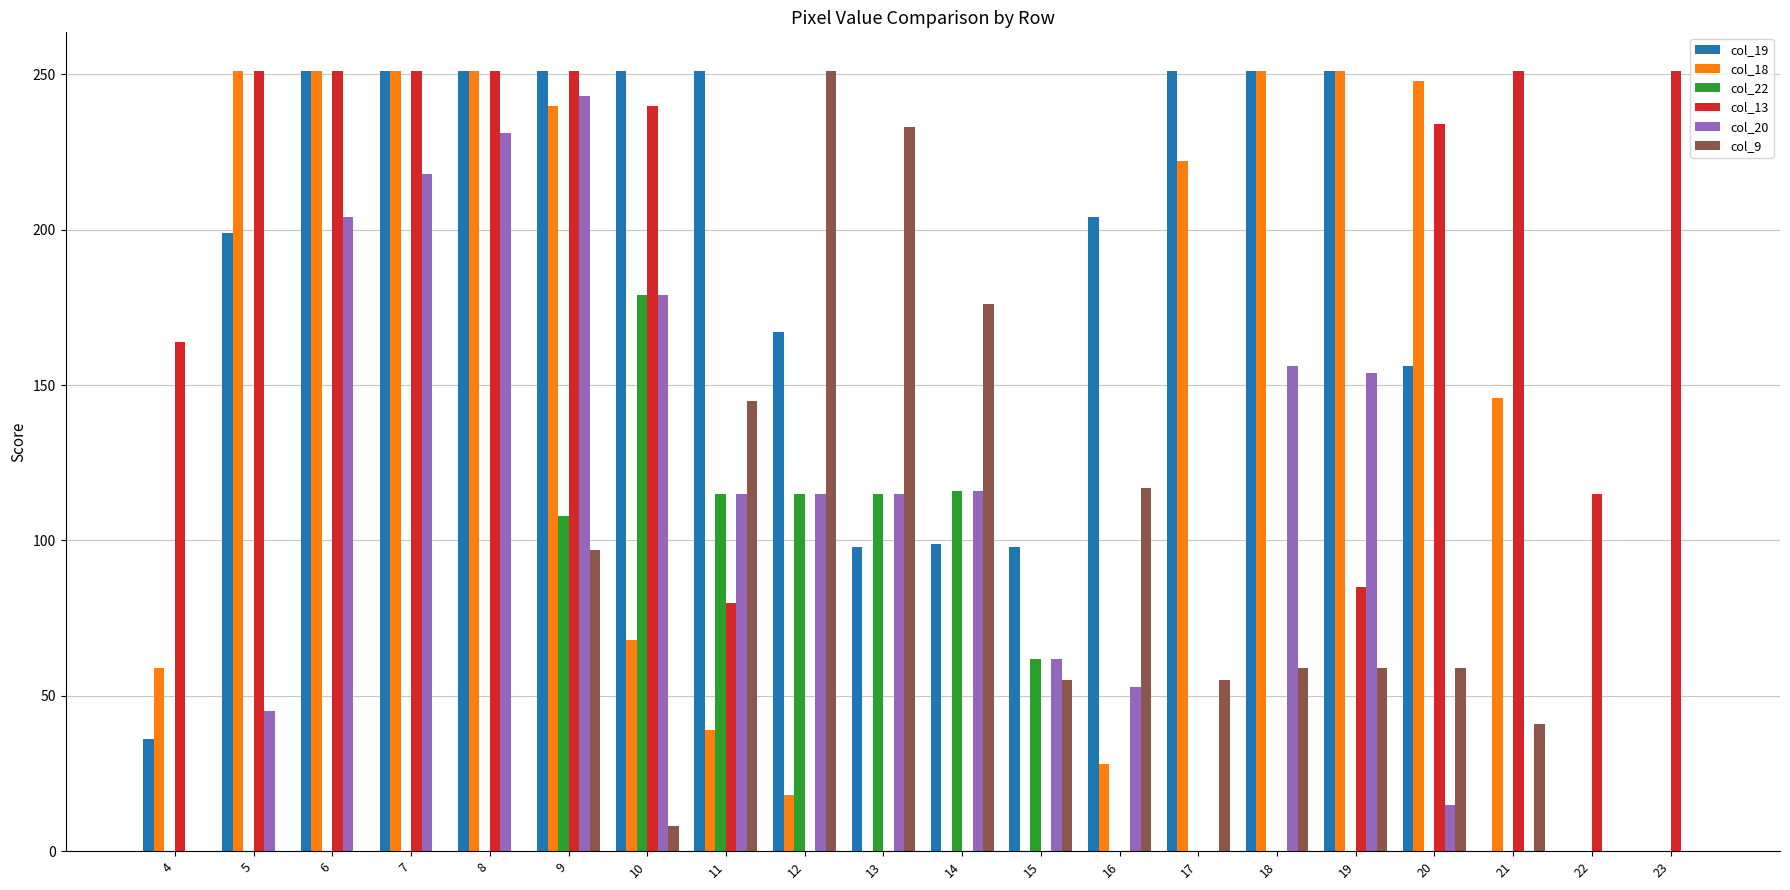

How many data points does each series have?

20